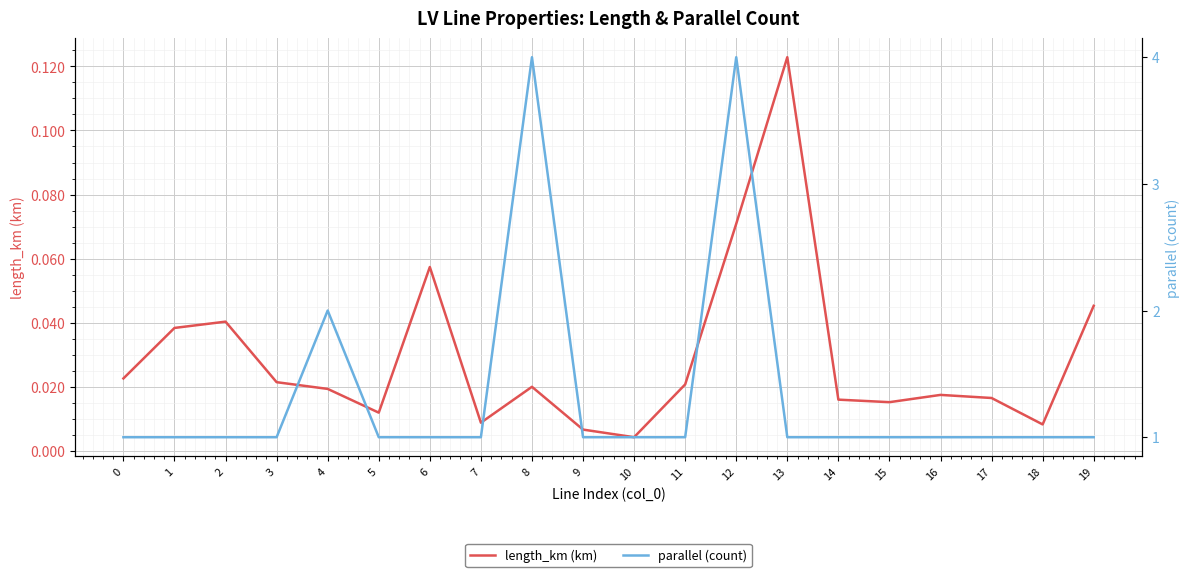

What is the difference between the maximum and second lowest values in the length_km (km) series?

0.1